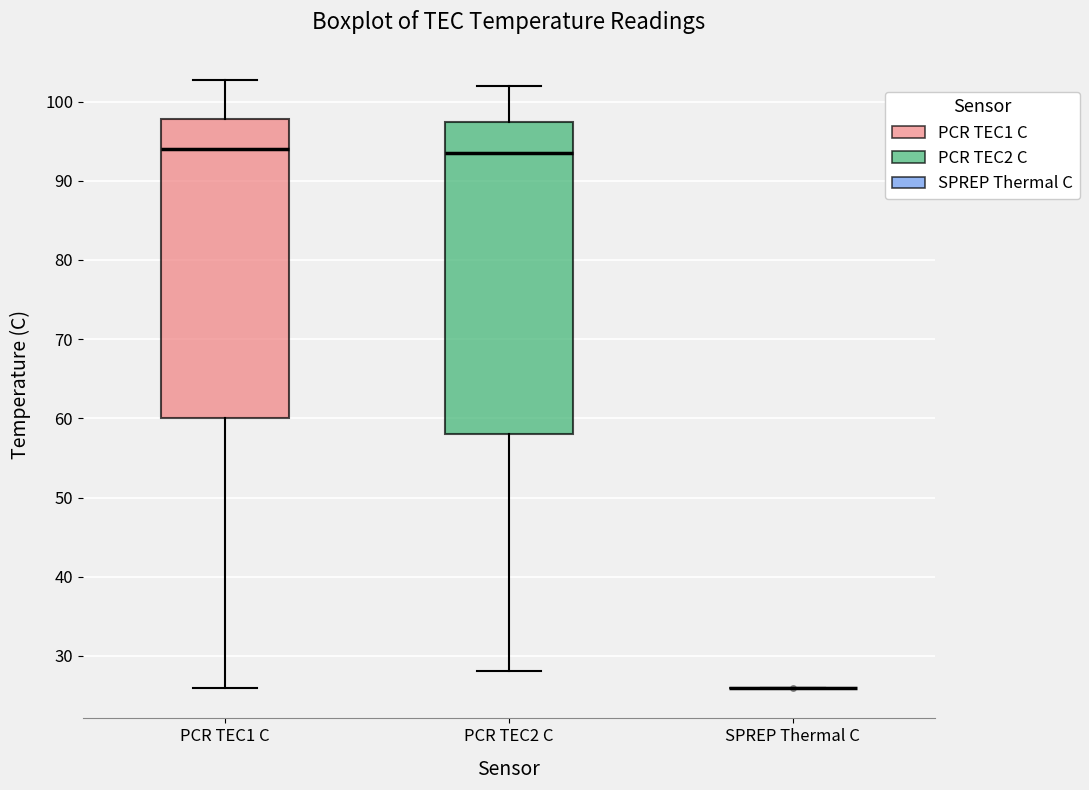

Comparing the boxes themselves (not the whiskers), which one is the tallest?

PCR TEC2 C